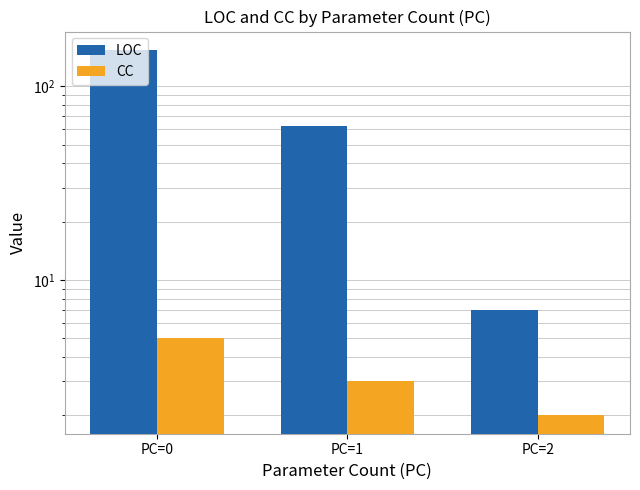

Between PC=1 and PC=0, which is larger?

PC=0